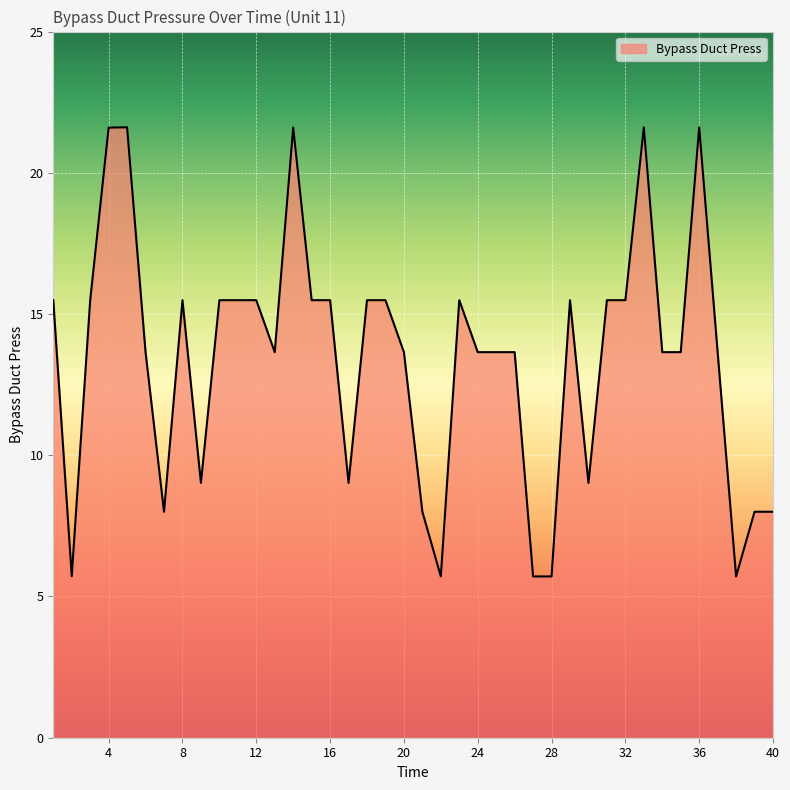

What is the difference between the maximum and minimum values?

15.9